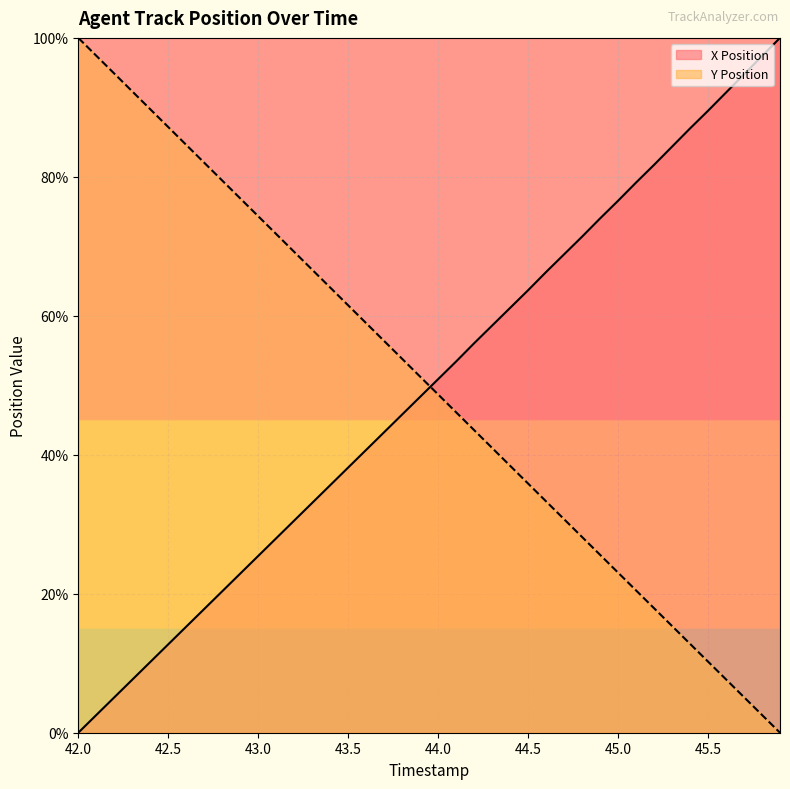

True or false: Y Position line and X Position line intersect in this chart.

True